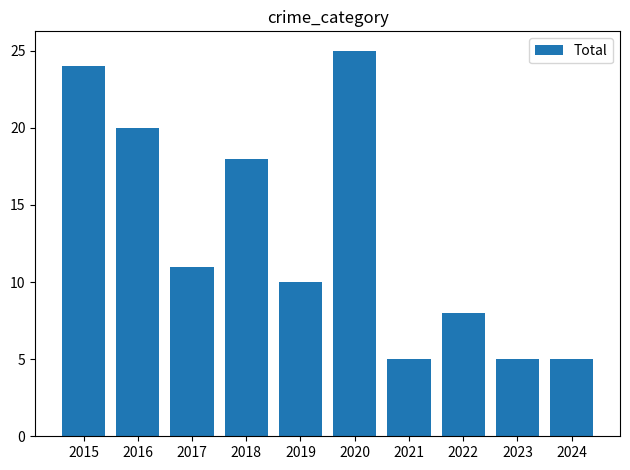

True or false: the data shows 13 at 2016.

False